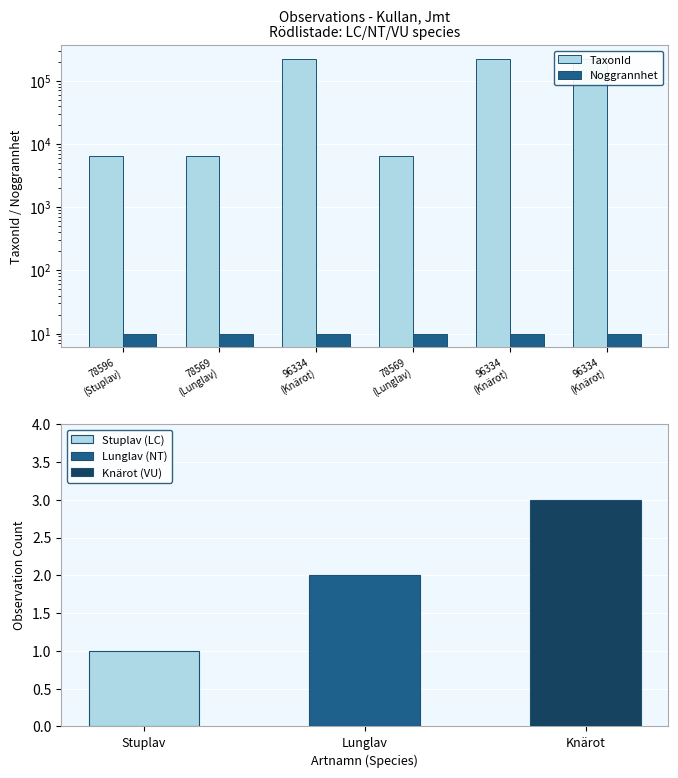

What is the label of the 3rd bar from the left?

96334
(Knärot)